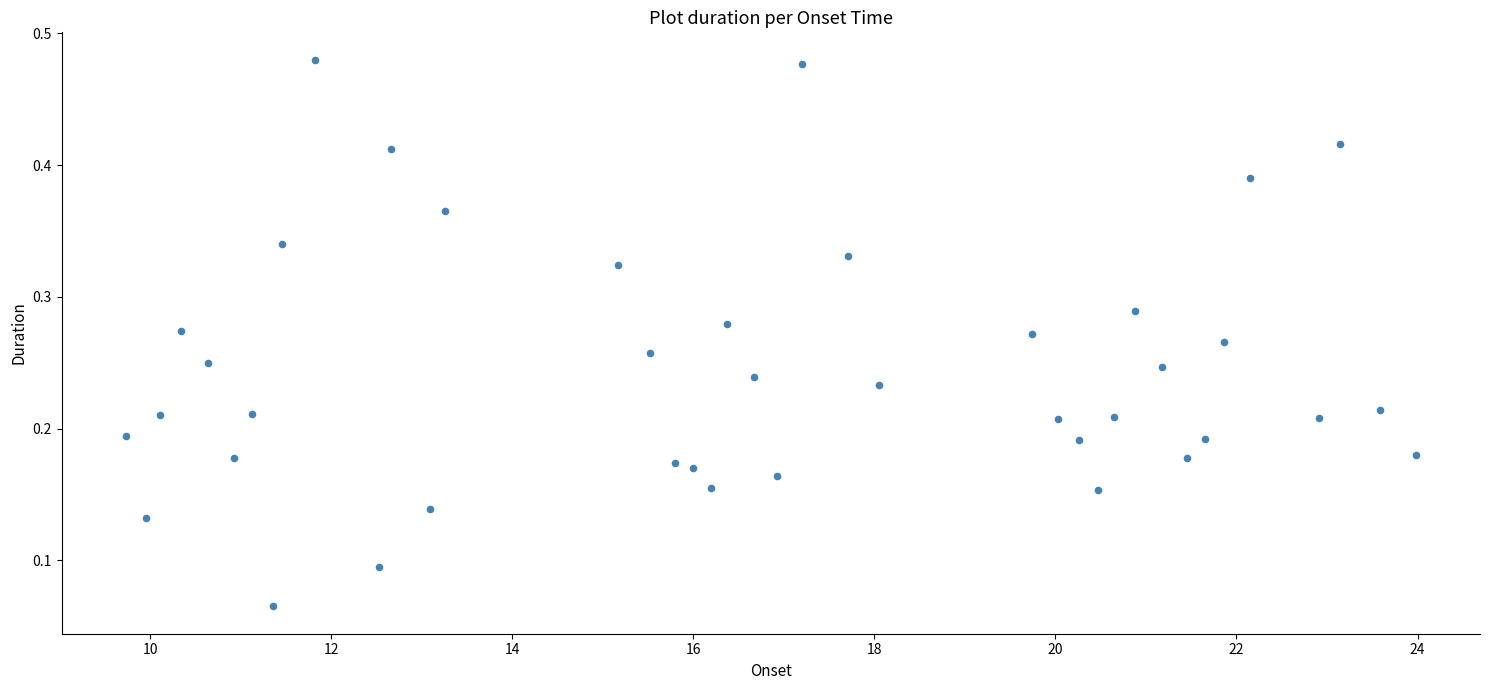

What is the range of X values (max minus min)?

14.2